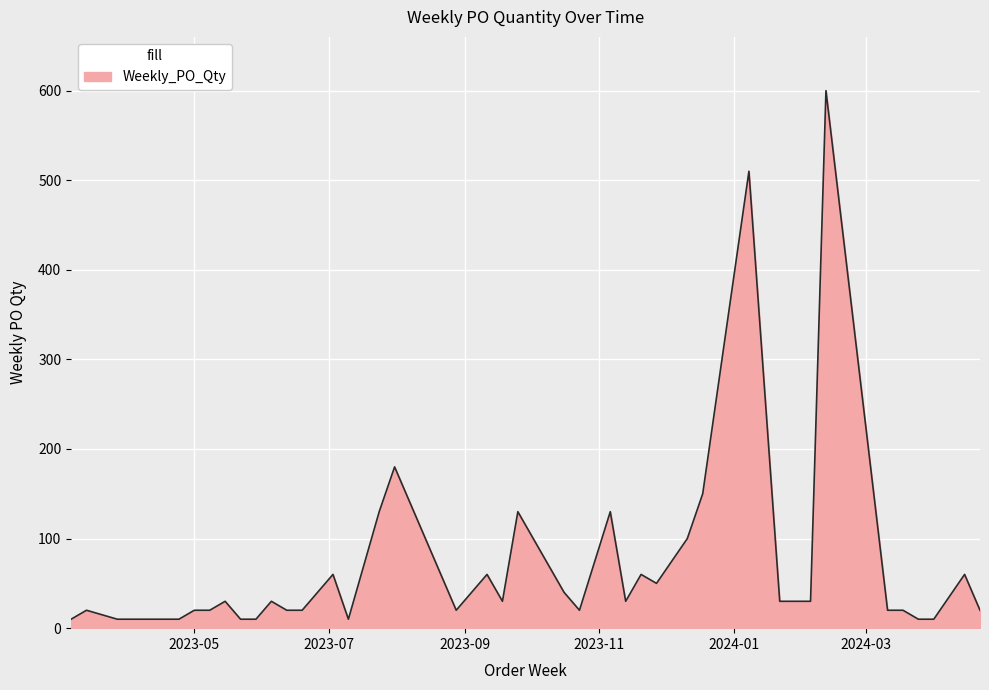

What is the difference between the maximum and minimum values?

590